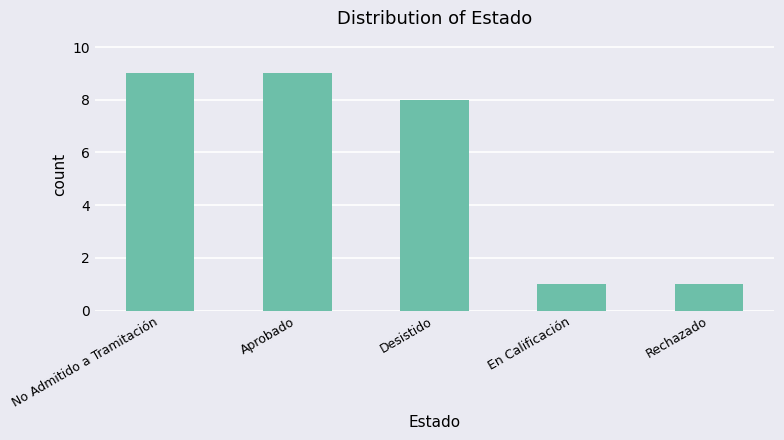

Approximately how many times larger is the value at Rechazado compared to En Calificación?

1.0